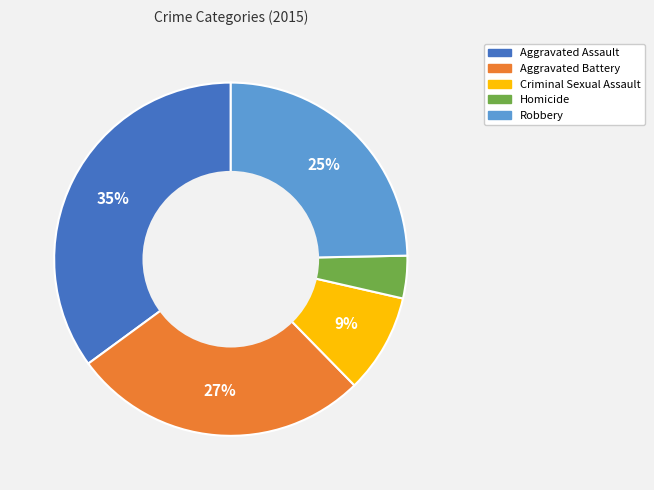

True or false: Homicide accounts for 15% of the total.

False